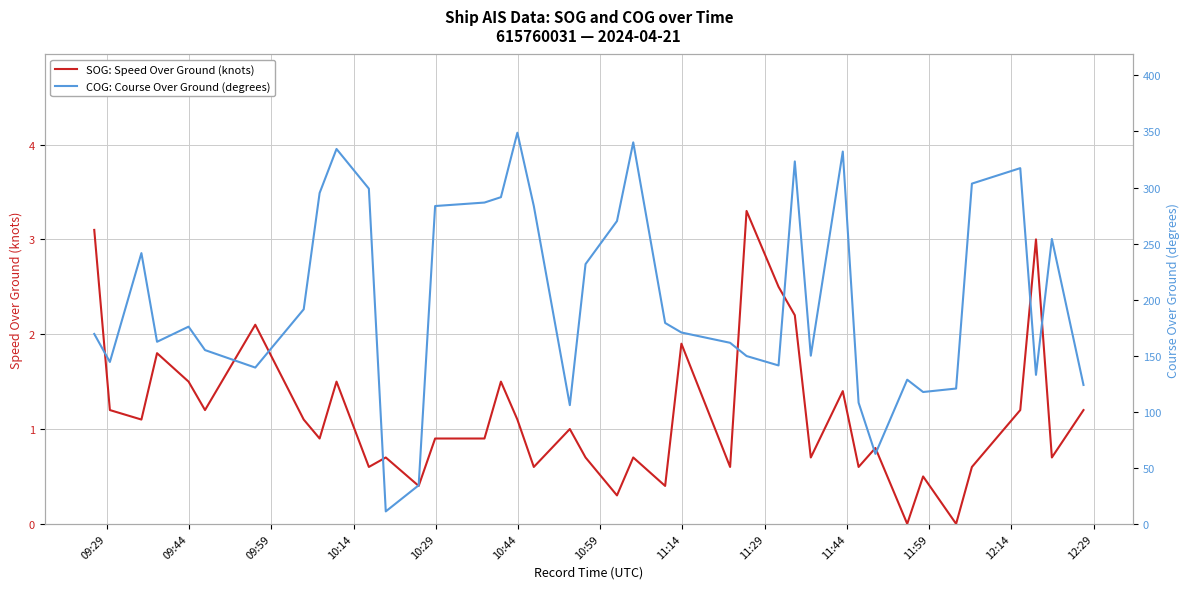

What is the value of the SOG: Speed Over Ground (knots) point at the 26th from the left?

3.3